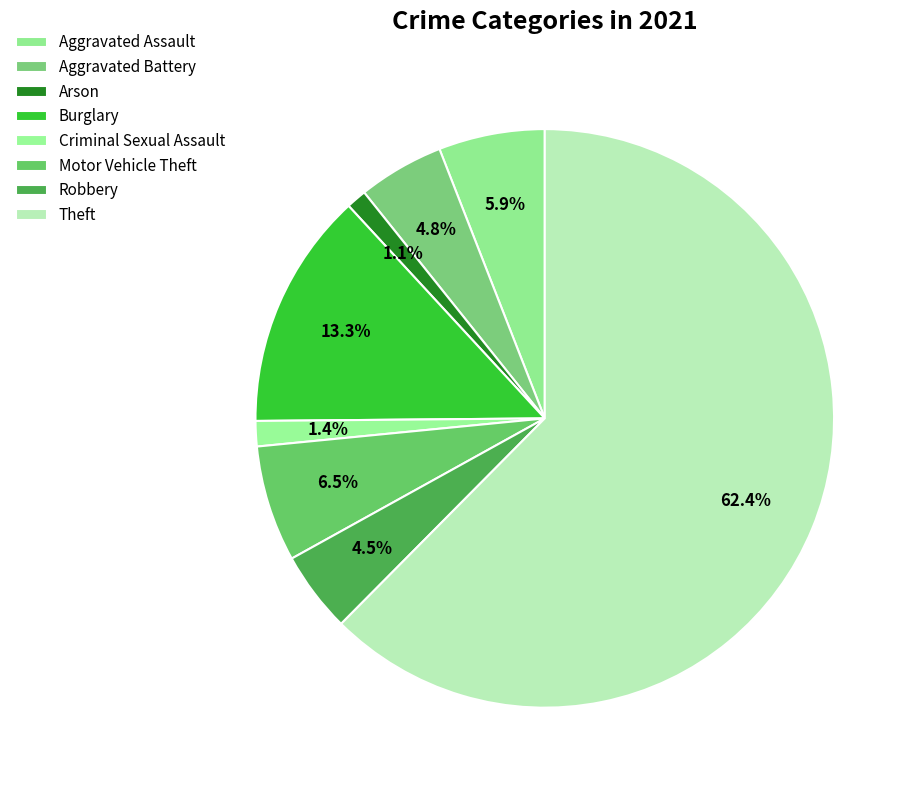

How many segments does this pie chart have?

8